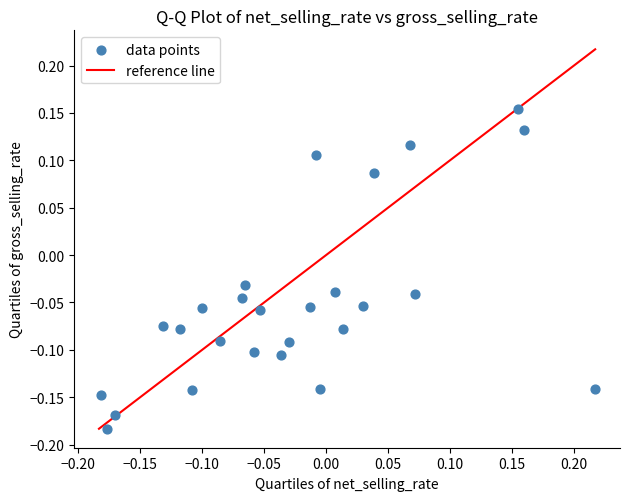

What is the range of X values (max minus min)?

0.4